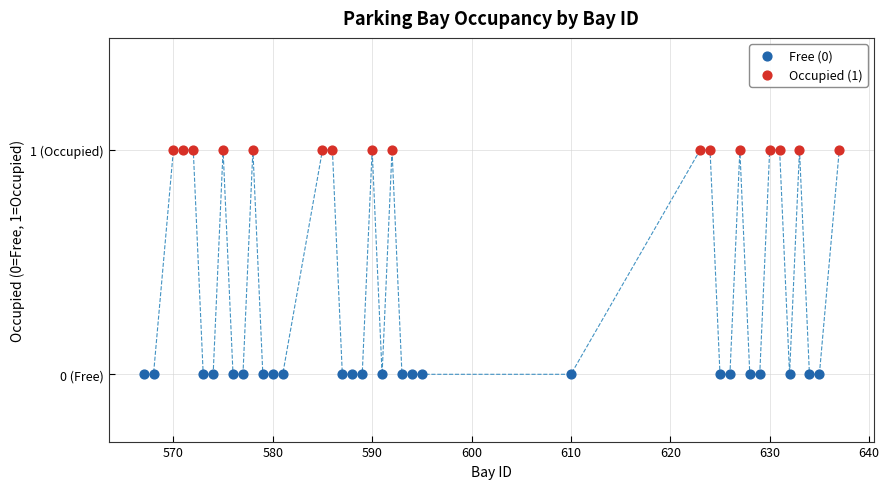

What are all the series names shown in the legend?

Free (0), Occupied (1)